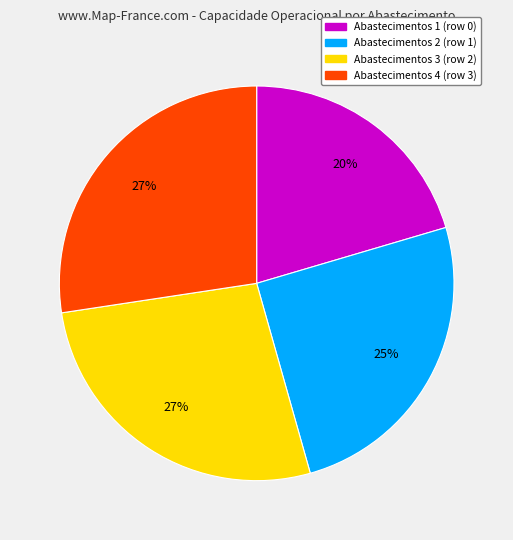

To the nearest percent, what is the difference between the largest and smallest slice percentages?

7%